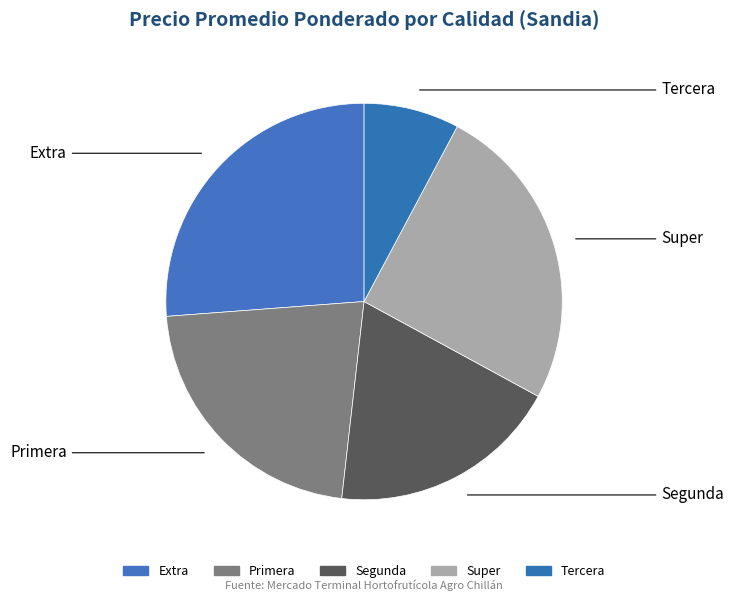

Is there any slice that represents more than half of the pie?

No